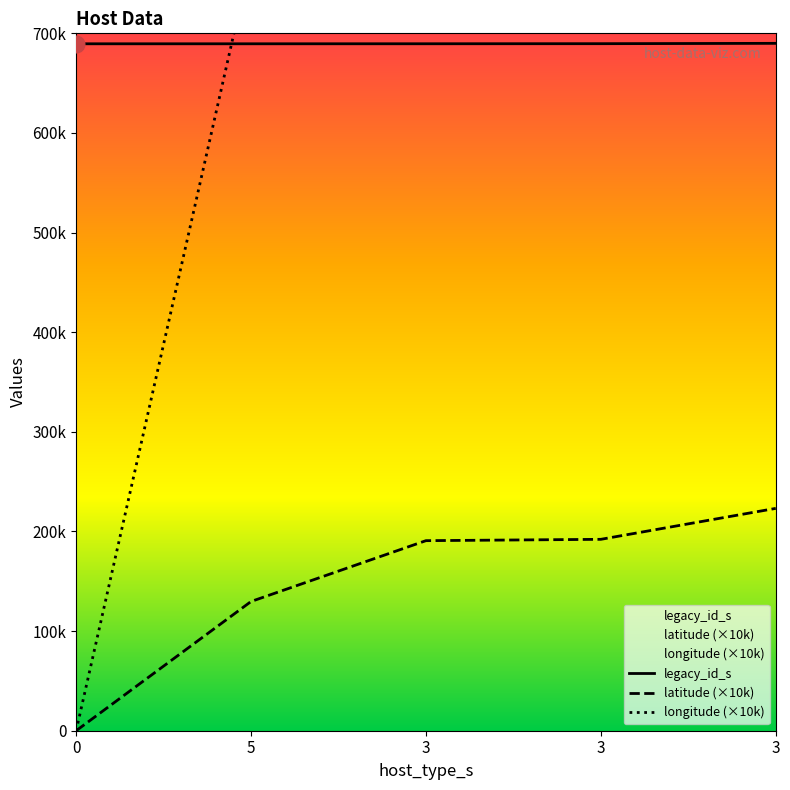

What is the difference between the maximum and second lowest values in the legacy_id_s series?

454.0